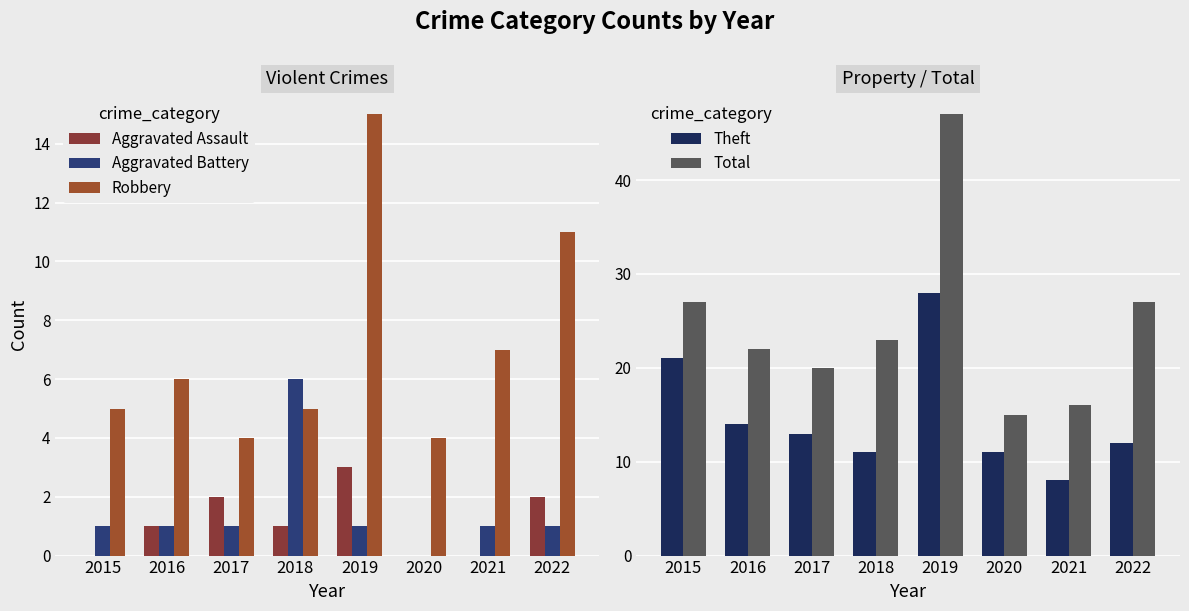

What is the greatest value displayed?

47